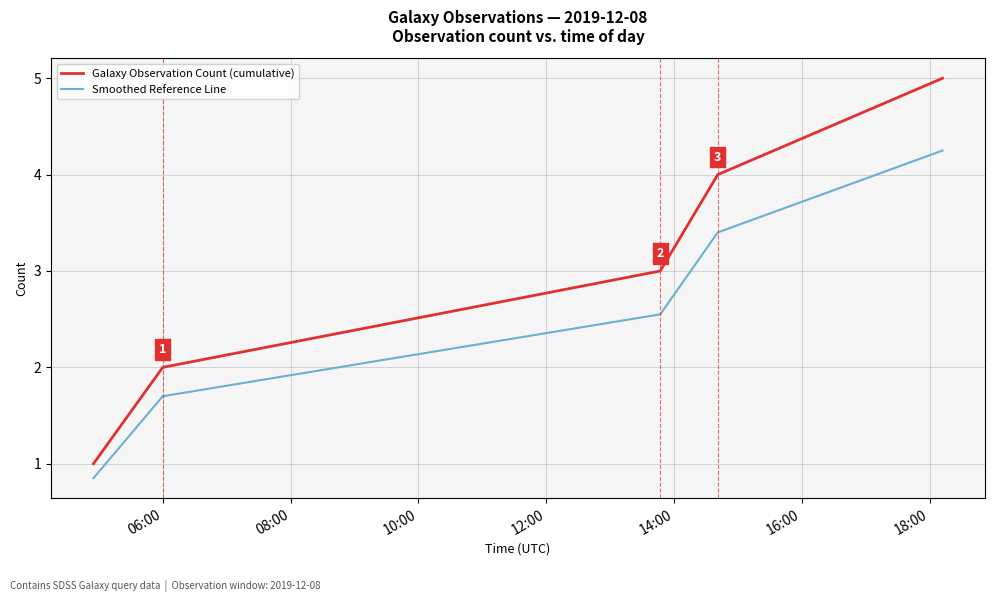

True or false: Smoothed Reference Line and Galaxy Observation Count (cumulative) intersect in this chart.

False